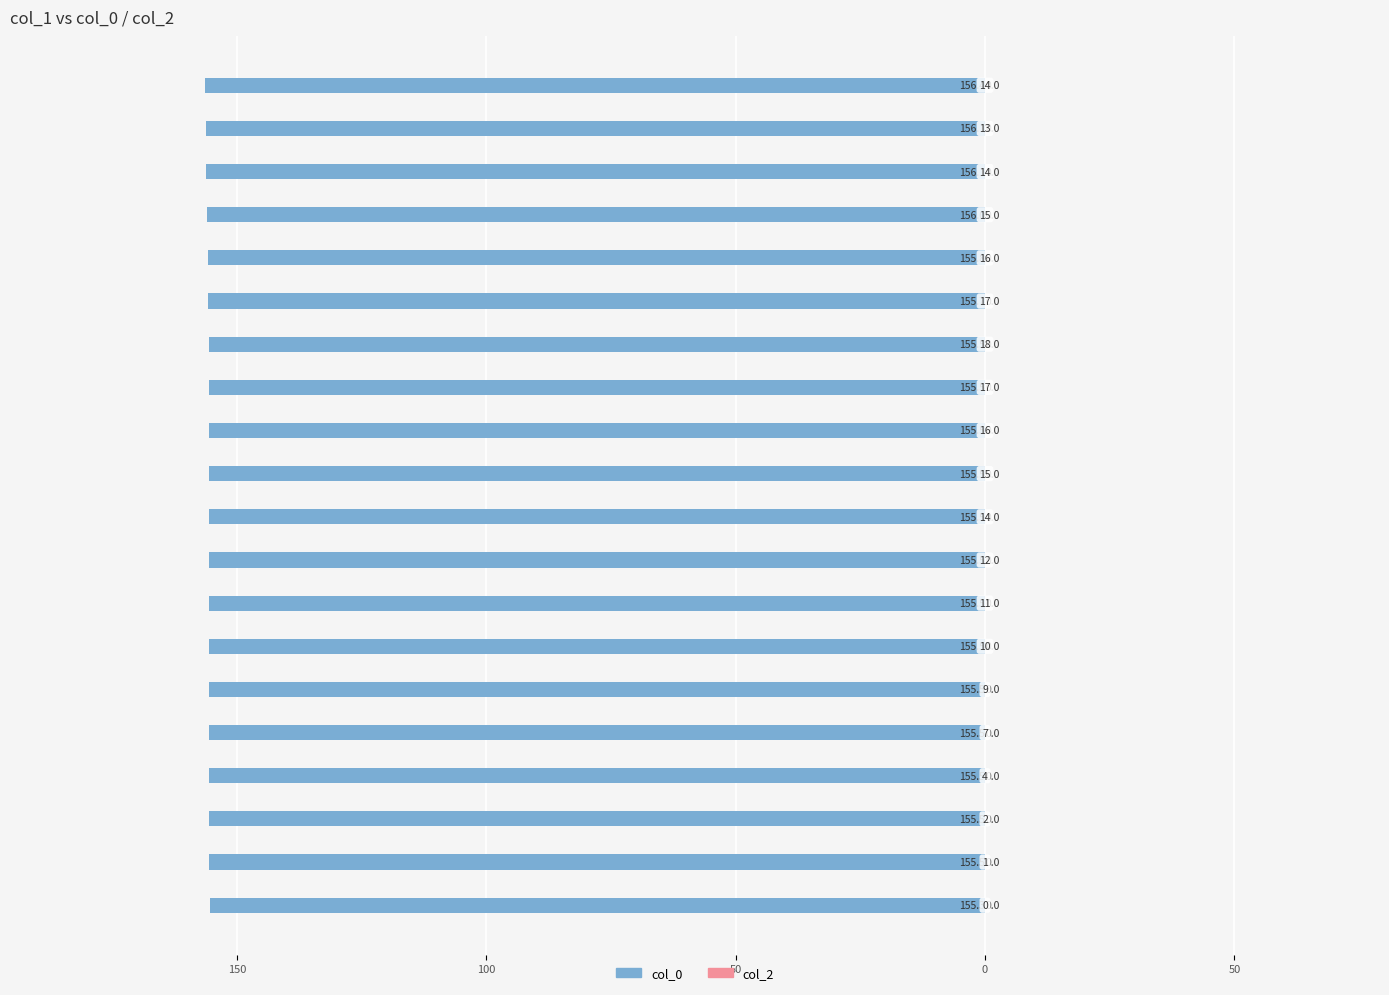

Are the bars horizontal?

Yes